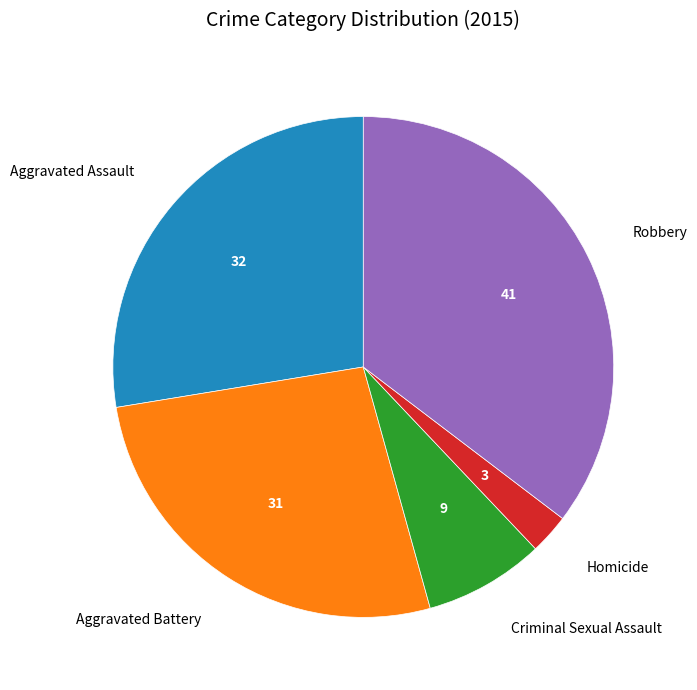

Does Aggravated Assault represent more than half of the total?

No